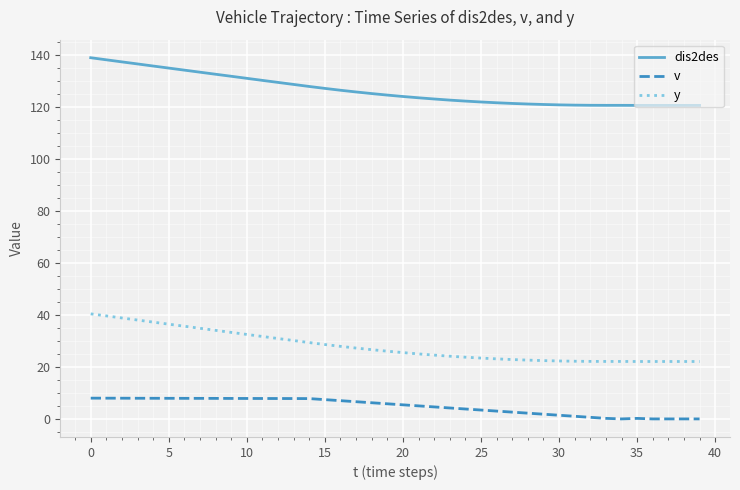

True or false: v and y intersect in this chart.

False